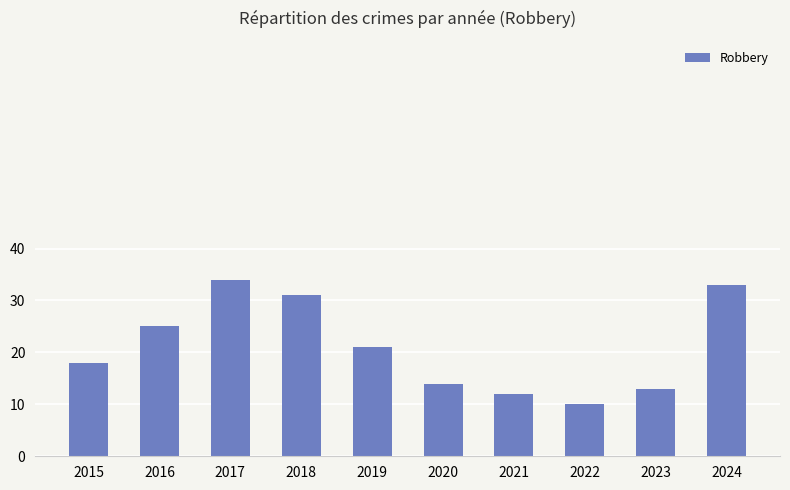

Is it true that the value at 2024 is 12?

False